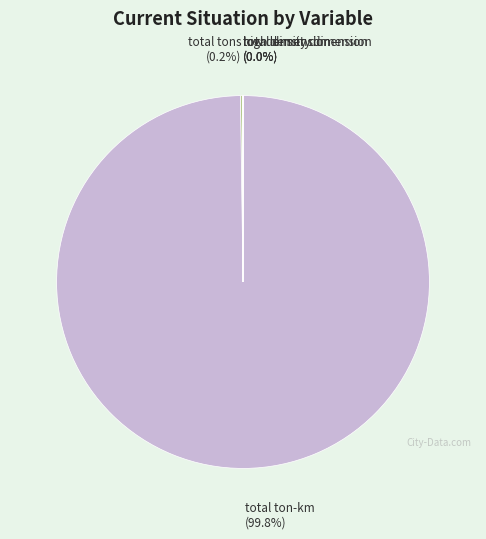

What portion of the pie excludes total ton-km?

0.2%